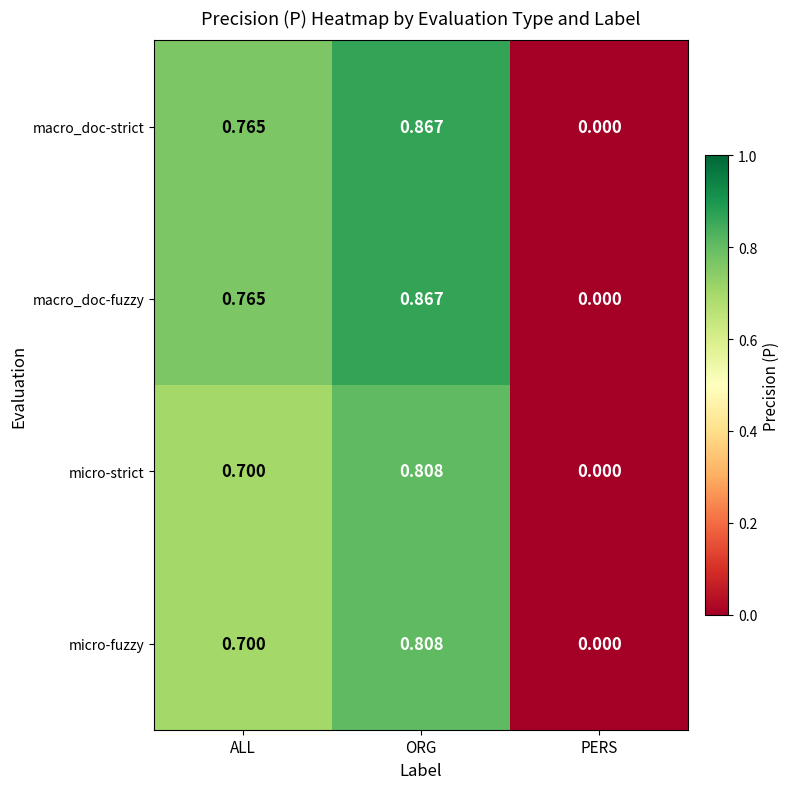

At which category is the sum across all series the highest?

ORG